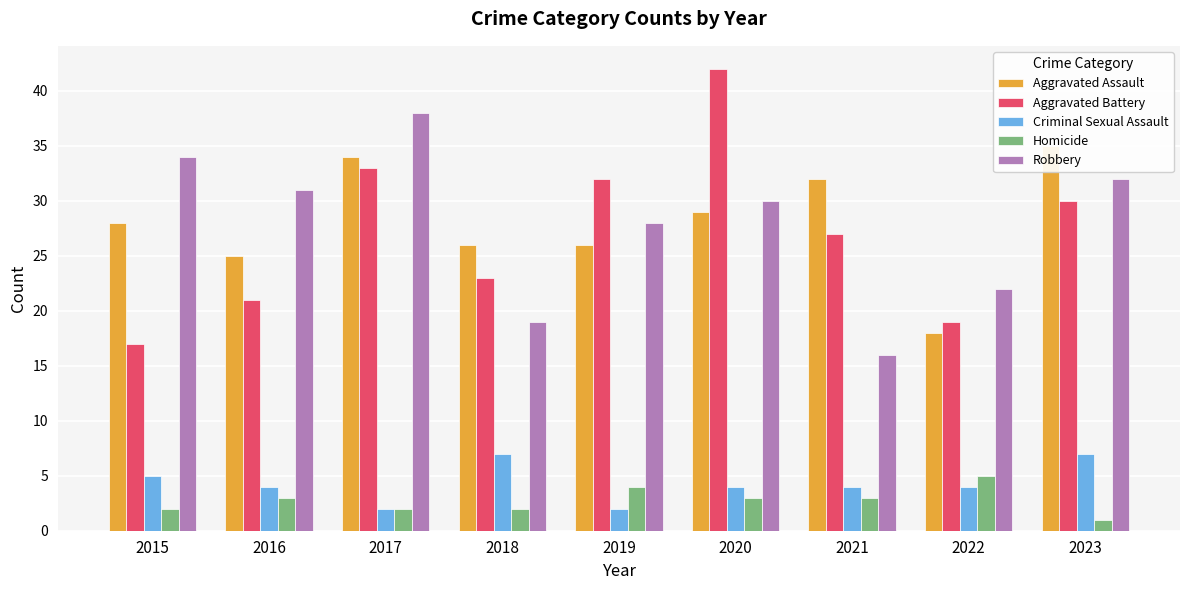

What is the difference between the maximum and minimum values in the Aggravated Battery series?

25